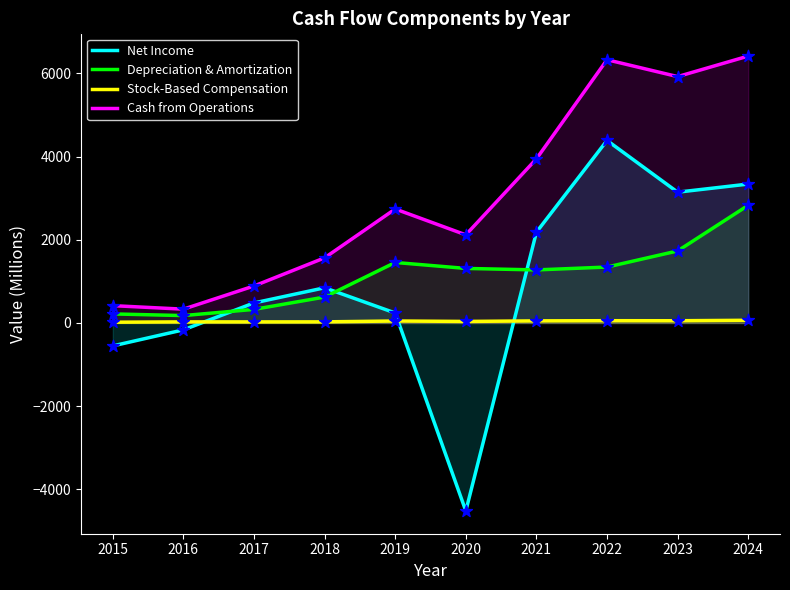

Which series contains the highest Y value?

Cash from Operations